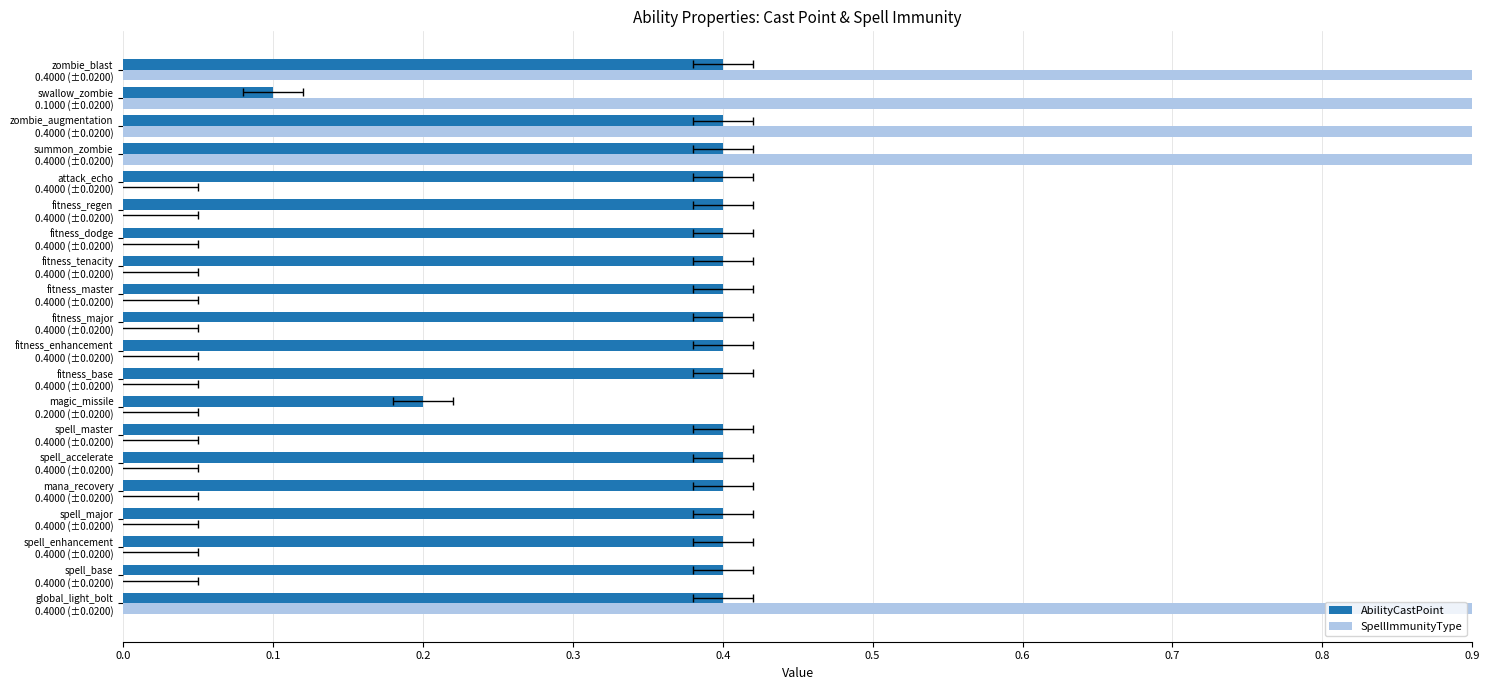

What are all the series names shown in the legend?

AbilityCastPoint, SpellImmunityType